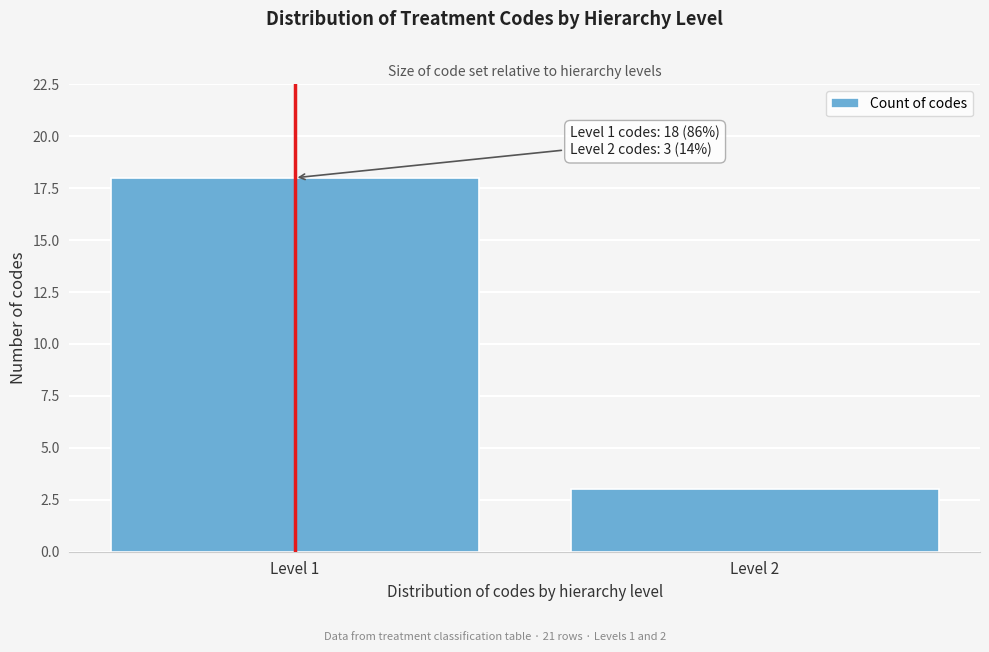

Reading left to right, what are all the values shown in this chart?

Level 1=18	Level 2=3